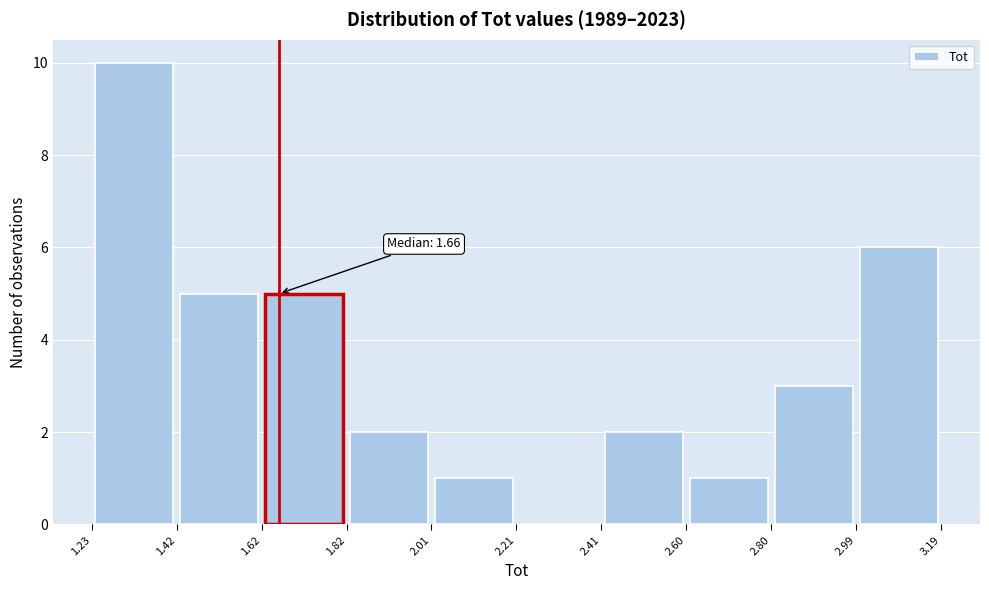

Which range on the x-axis has the tallest bar?

1.23 to 1.42